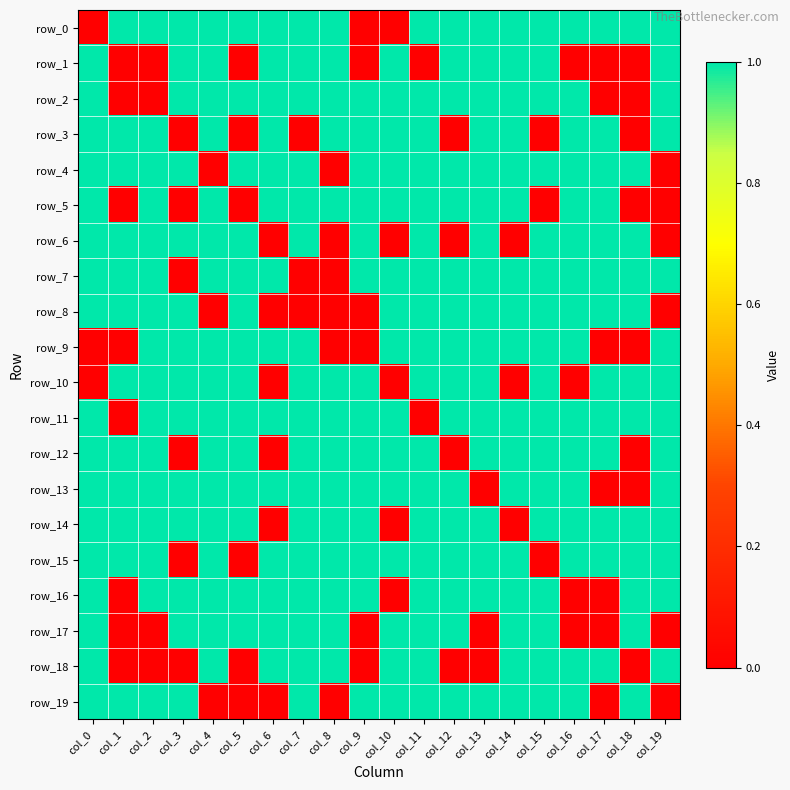

The value of row_15 at col_1 is 1. True or false?

True